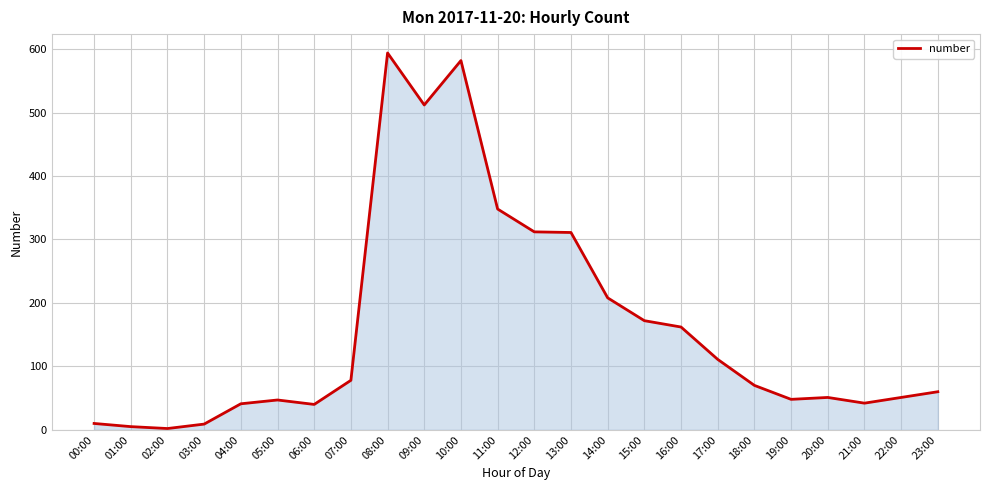

Where does the data first go above 70?

07:00